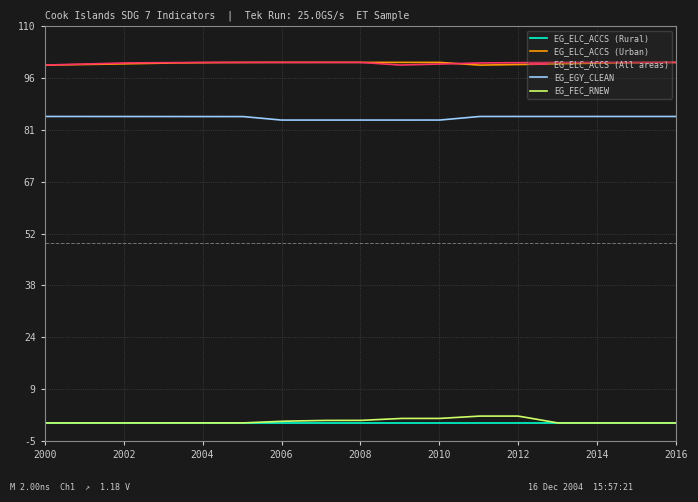

What is the greatest value displayed?

100.0